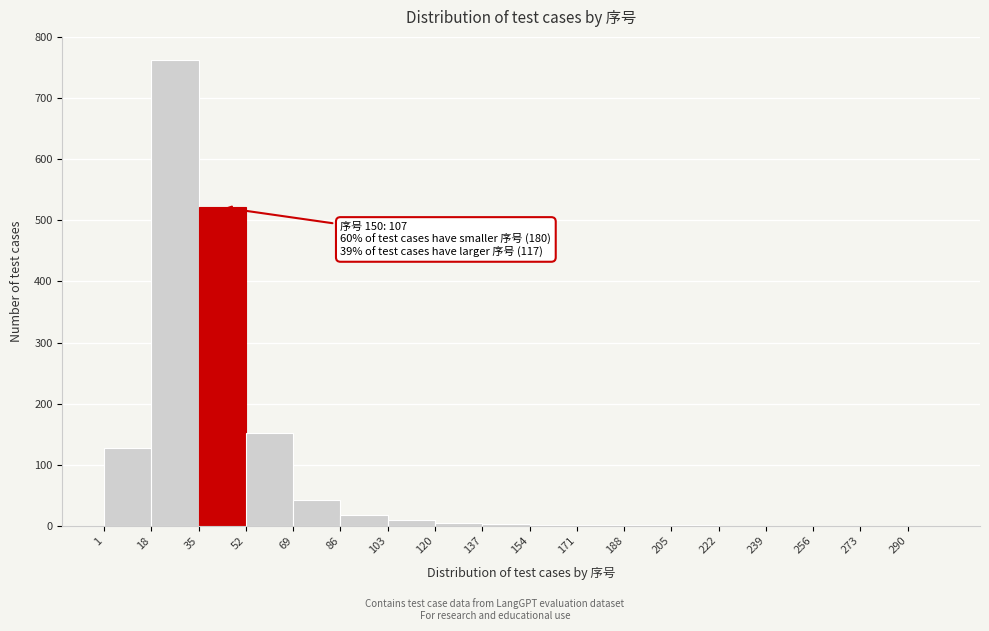

Over which range of the x-axis is the bar tallest?

18 to 35